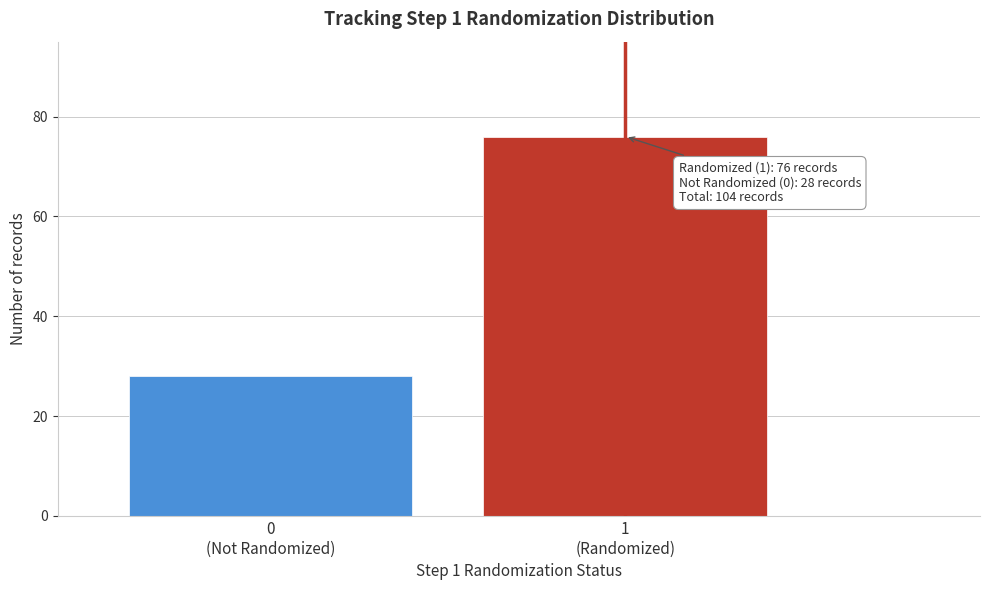

Reading left to right, extract all data points from this chart.

28	76